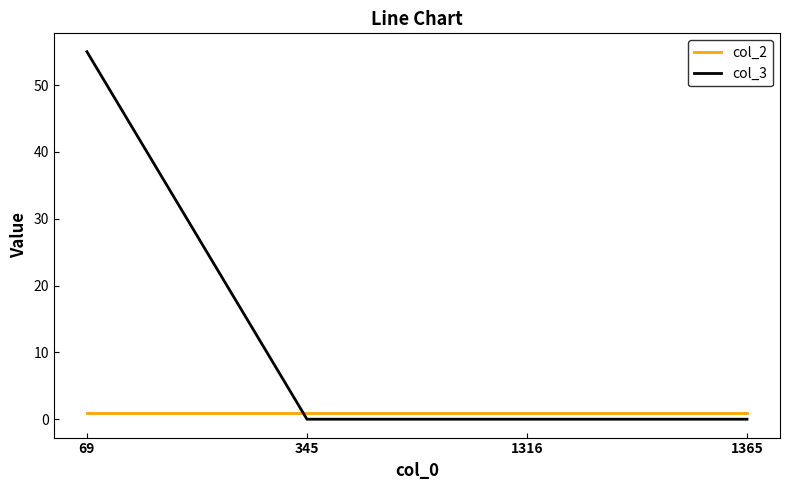

Between which two adjacent categories do col_2 and col_3 first intersect?

69 and 345